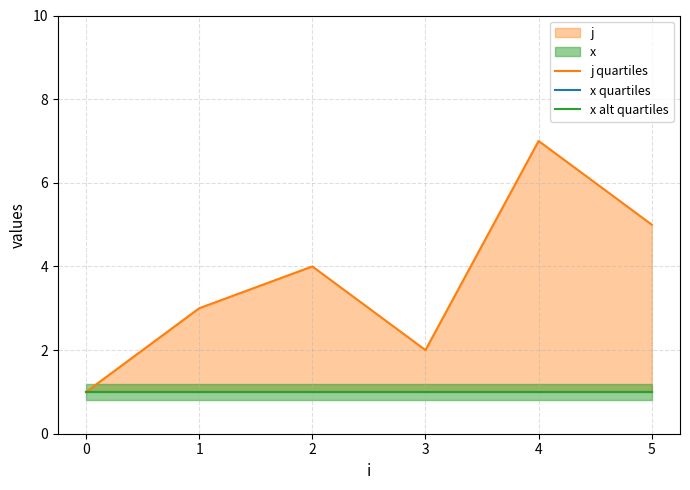

True or false: x quartiles and j quartiles intersect in this chart.

False